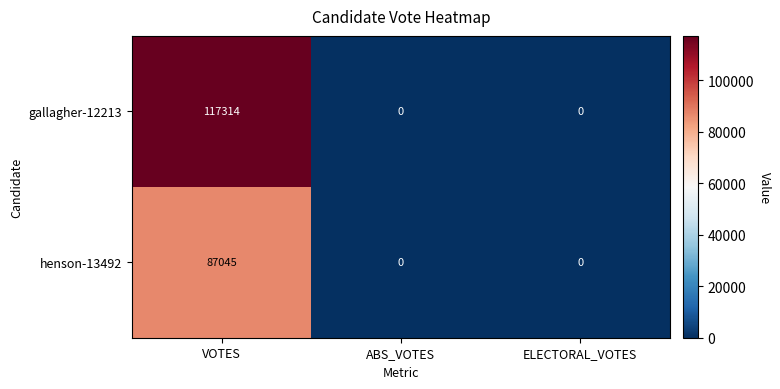

How many data points does each series have?

3